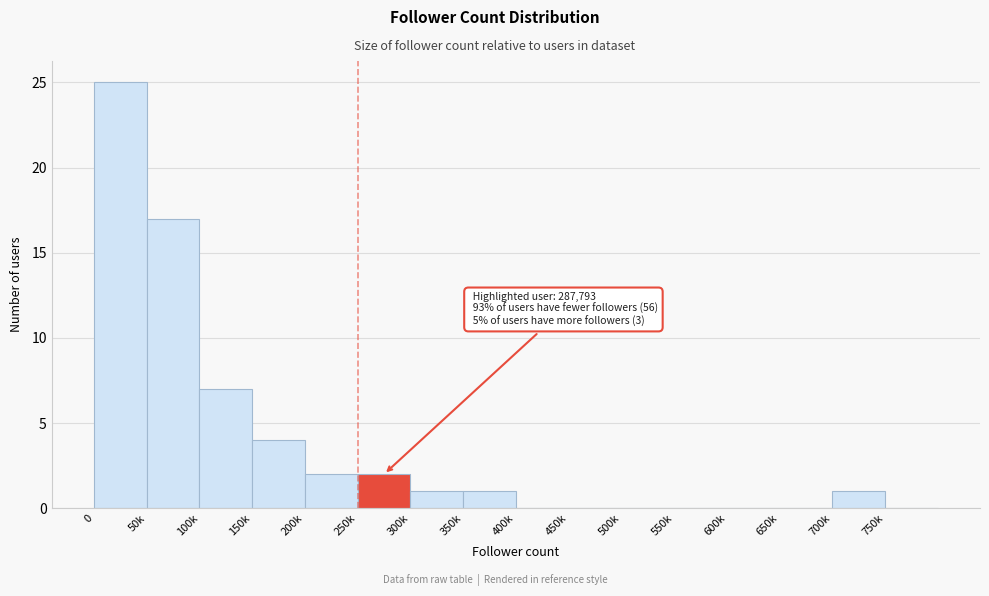

Reading left to right, extract all data points from this chart.

0=25	50k=17	100k=7	150k=4	200k=2	250k=2	300k=1	350k=1	400k=0	450k=0	500k=0	550k=0	600k=0	650k=0	700k=1	750k=0